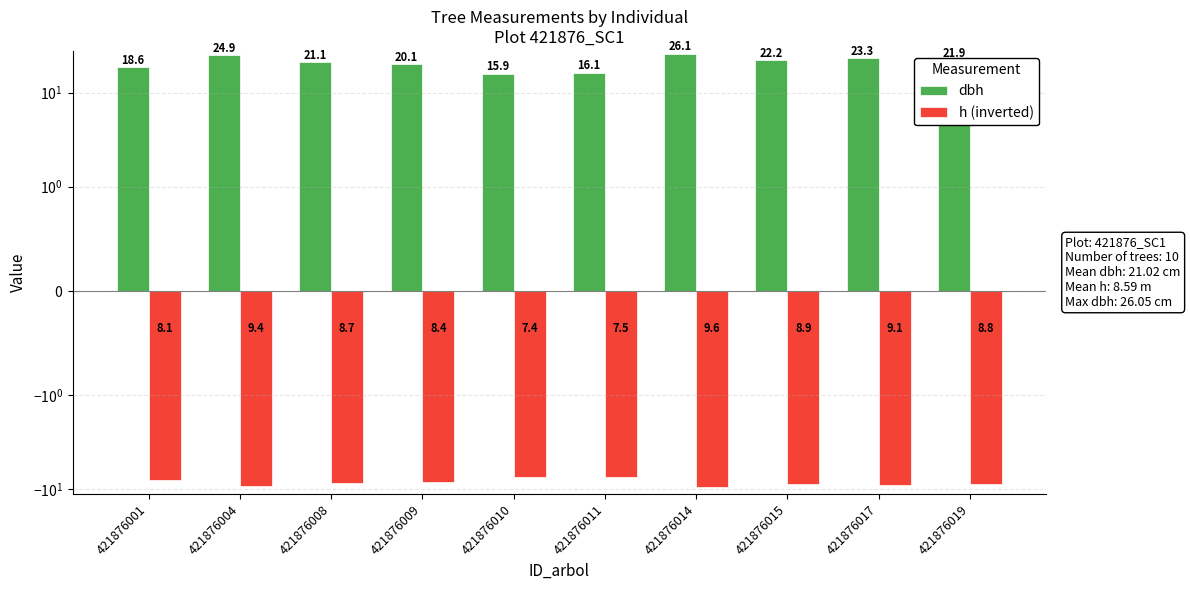

Which has a higher value, 421876009 or 421876015?

421876015